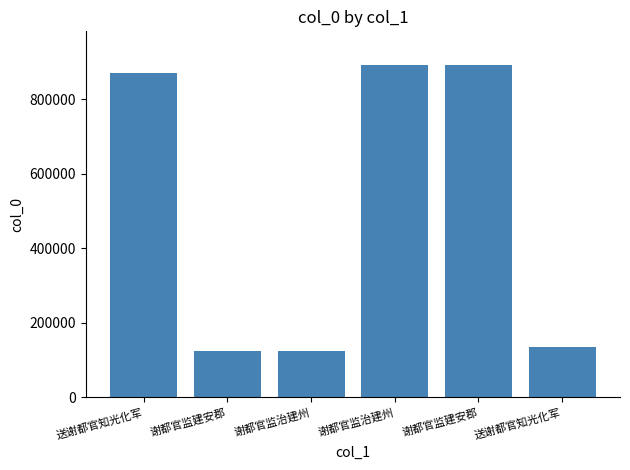

True or false: the data shows 134379 at 送谢都官知光化军.

True